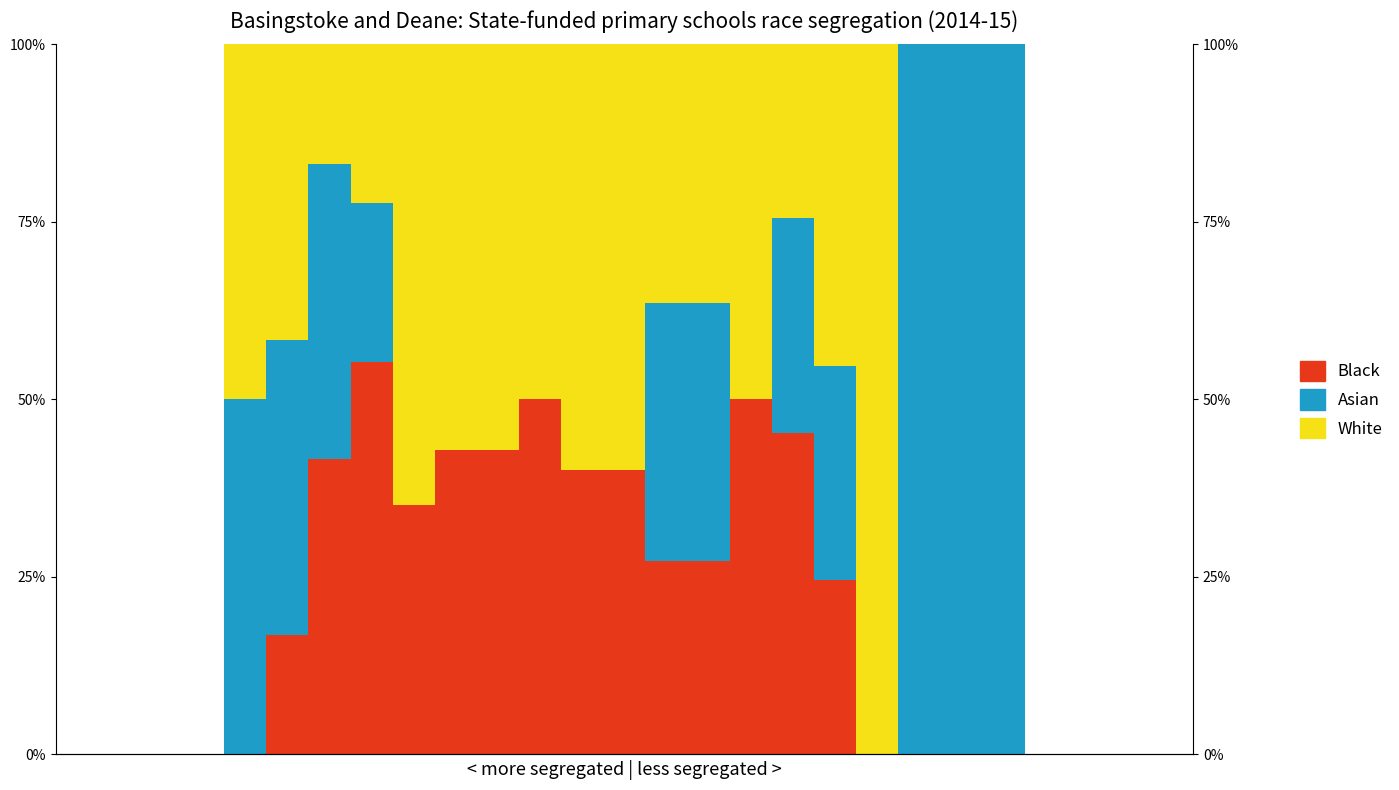

What are all the series names shown in the legend?

Black, Asian, White